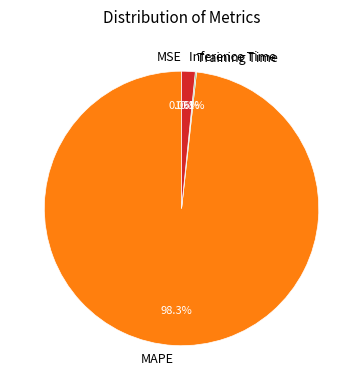

What is the largest slice in the pie chart?

MAPE